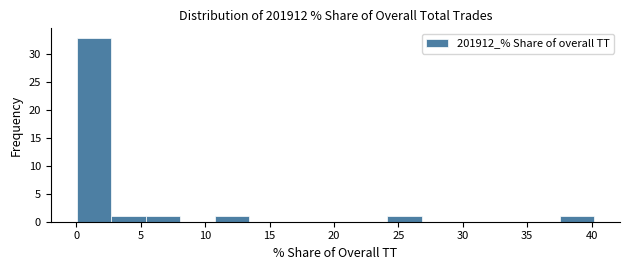

Reading left to right, list every bar in this chart as the range it spans on the x-axis followed by its height. Neither the bar edges nor the heights are printed on the chart, so give them approximately, as read against the axes.

0.0 to 2.5: 33
2.5 to 5.5: 1
5.5 to 8.0: 1
8.0 to 10.5: 0
10.5 to 13.5: 1
13.5 to 16.0: 0
16.0 to 19.0: 0
19.0 to 21.5: 0
21.5 to 24.0: 0
24.0 to 27.0: 1
27.0 to 29.5: 0
29.5 to 32.0: 0
32.0 to 35.0: 0
35.0 to 37.5: 0
37.5 to 40.0: 1